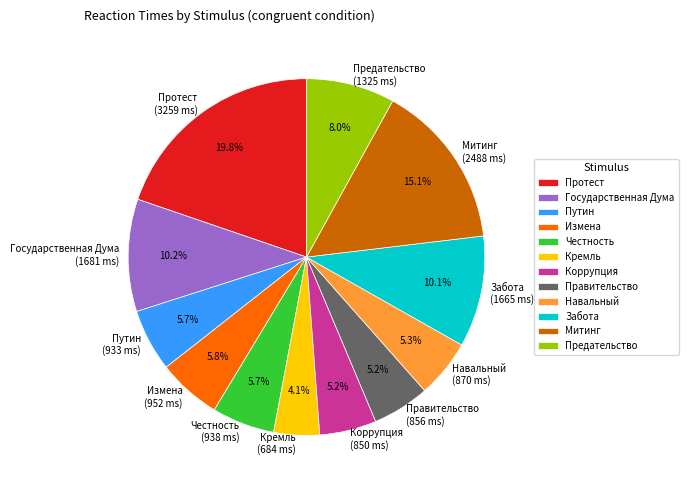

Approximately how many times larger is the value at Протест (3259 ms) compared to Предательство (1325 ms)?

2.5